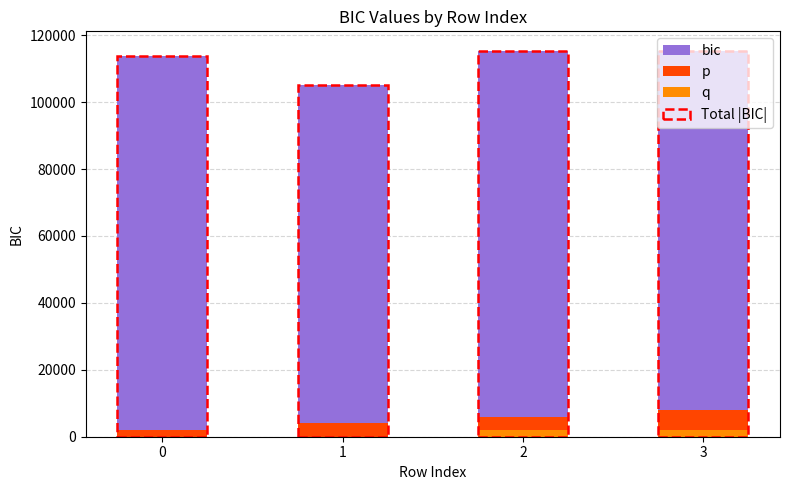

True or false: bic has a value of 107287.2 at 3.

True